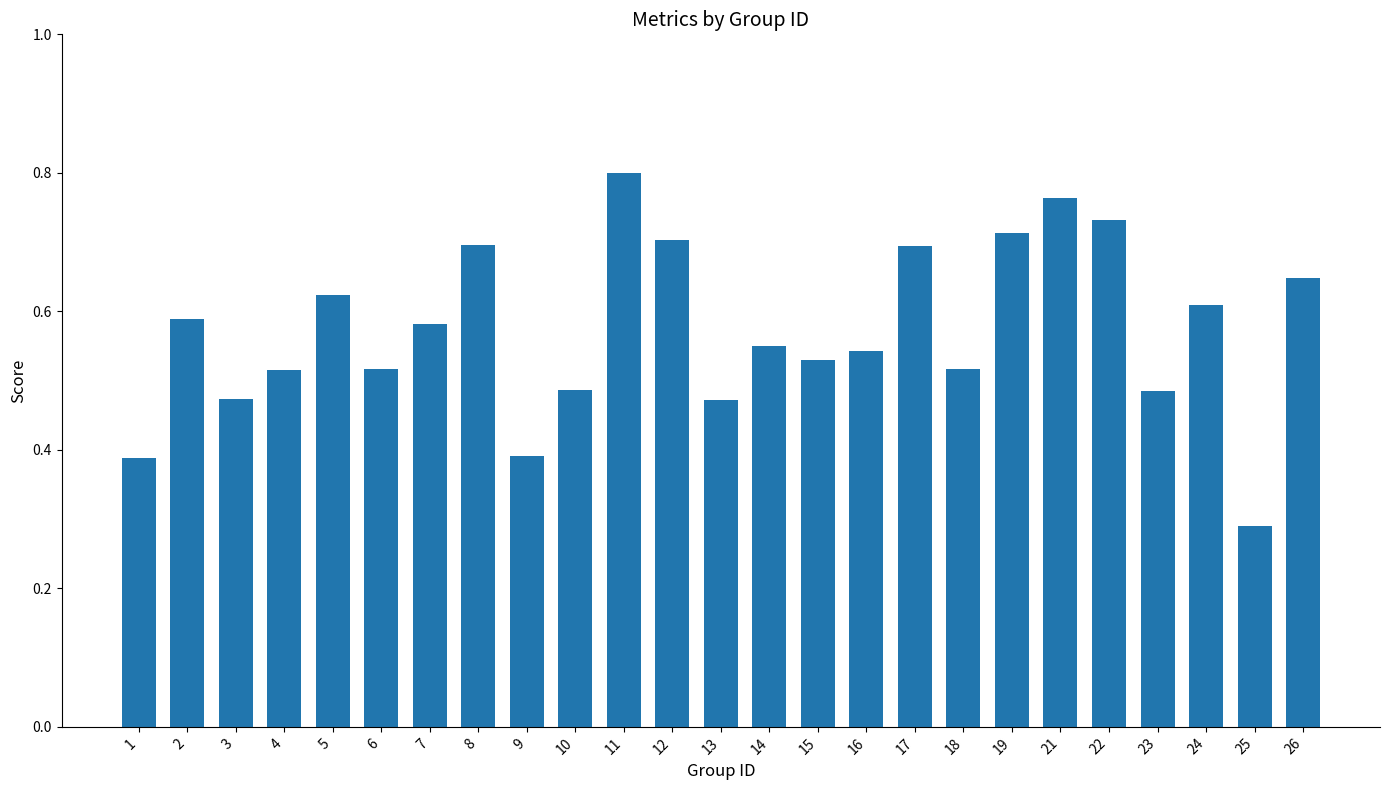

The value at 6 is 0.3. True or false?

False